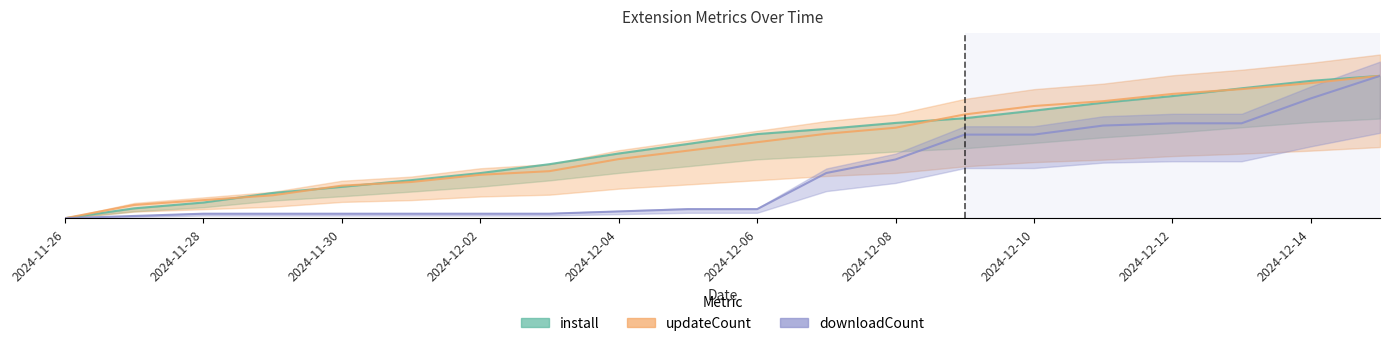

What are all the series names shown in the legend?

install, updateCount, downloadCount